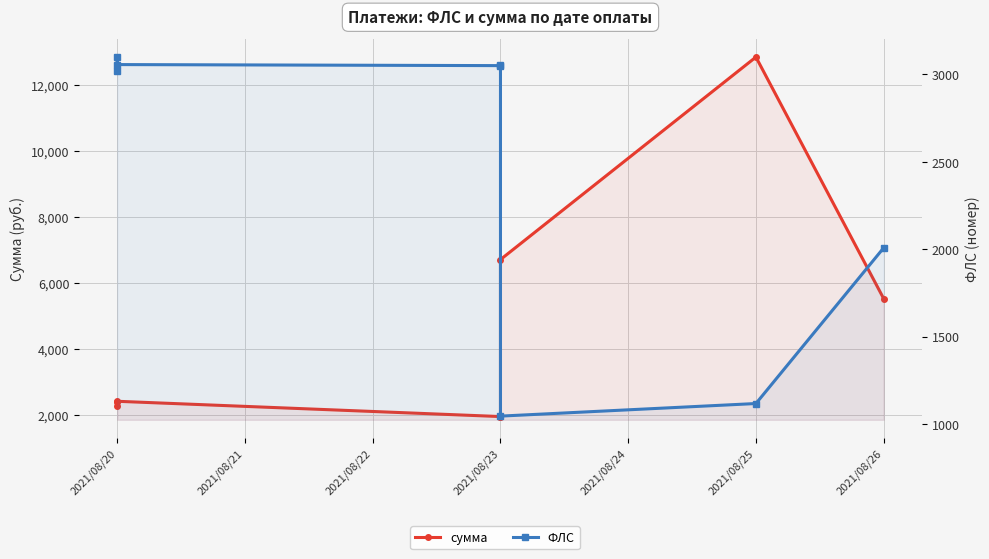

In сумма, how many points are higher than both neighbors (excluding endpoints)?

2